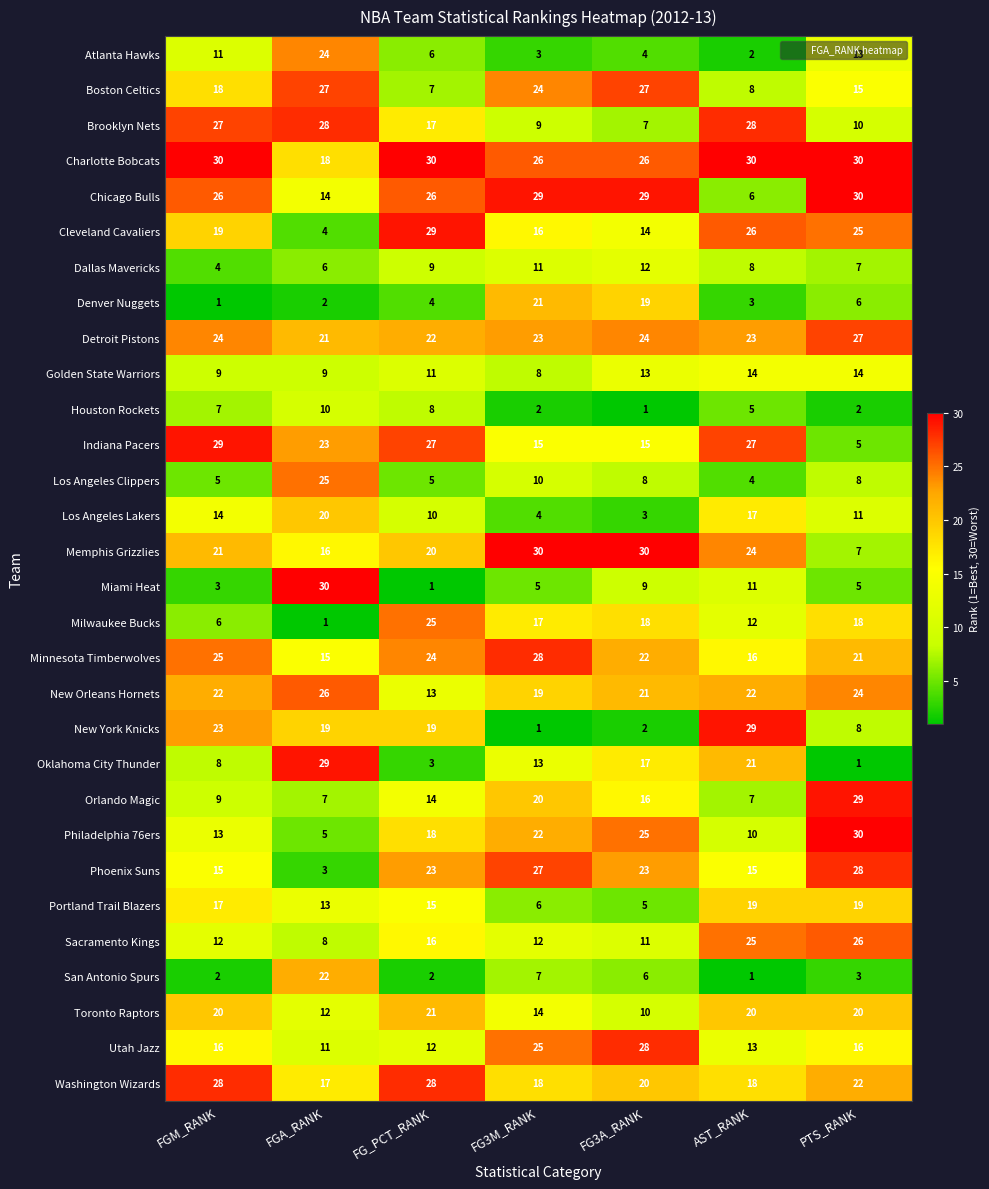

The value of Minnesota Timberwolves at FG3A_RANK is 22. True or false?

True